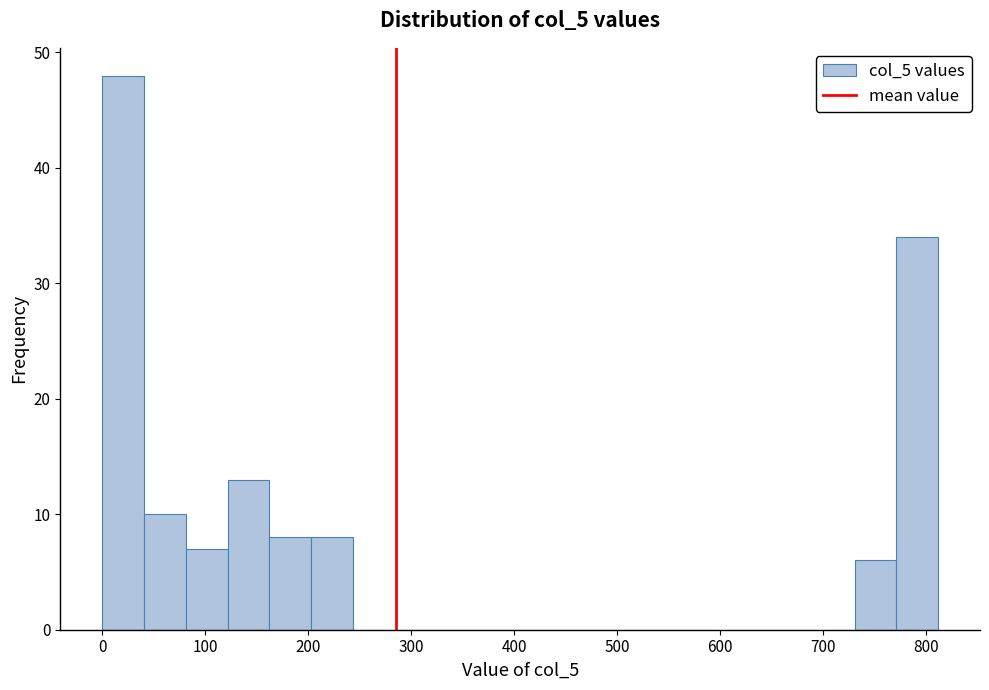

Reading left to right, list every bar in this chart as the range it spans on the x-axis followed by its height. Neither the bar edges nor the heights are printed on the chart, so give them approximately, as read against the axes.

0 to 40: 48
40 to 80: 10
80 to 120: 7
120 to 160: 13
160 to 200: 8
200 to 240: 8
240 to 280: 0
280 to 320: 0
320 to 370: 0
370 to 410: 0
410 to 450: 0
450 to 490: 0
490 to 530: 0
530 to 570: 0
570 to 610: 0
610 to 650: 0
650 to 690: 0
690 to 730: 0
730 to 770: 6
770 to 810: 34